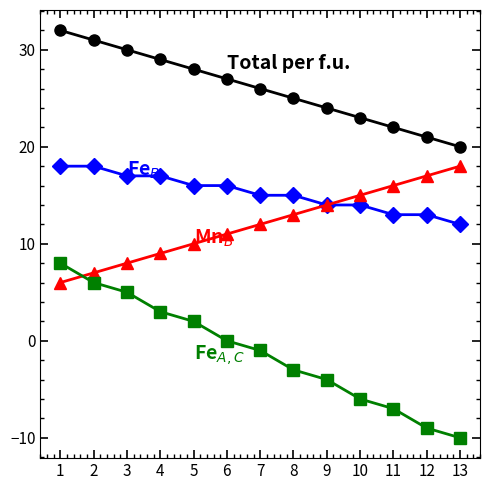

What is the smallest value displayed?

-10